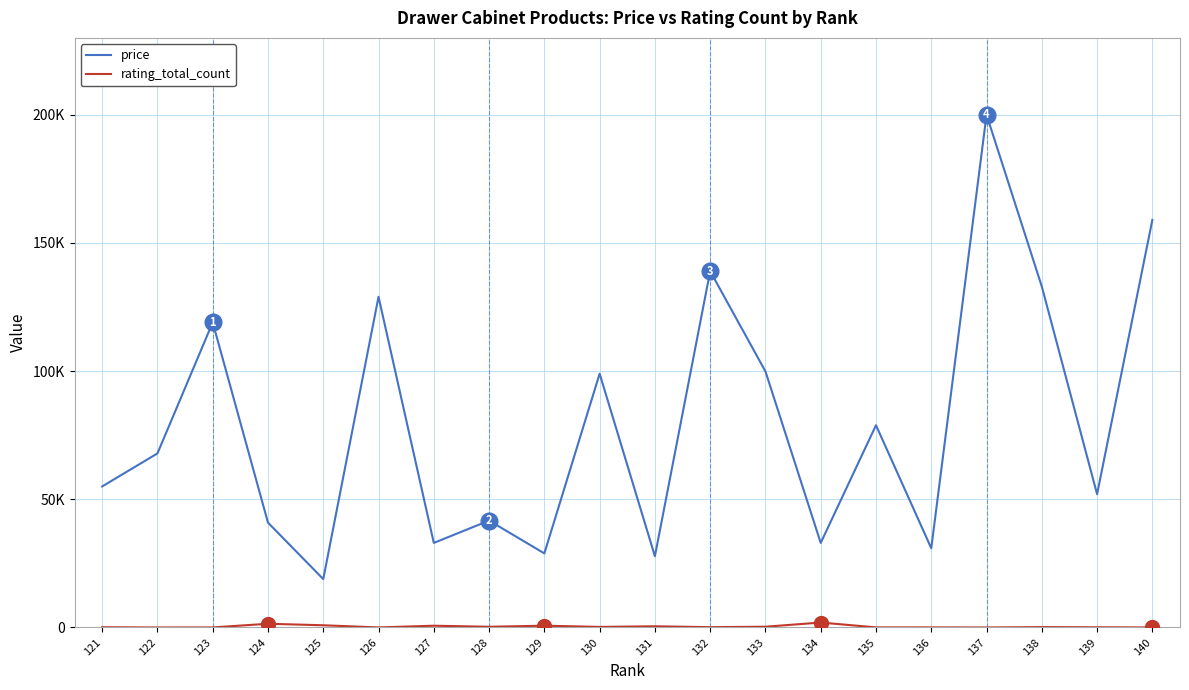

Does the chart display data point markers on the line(s)?

No